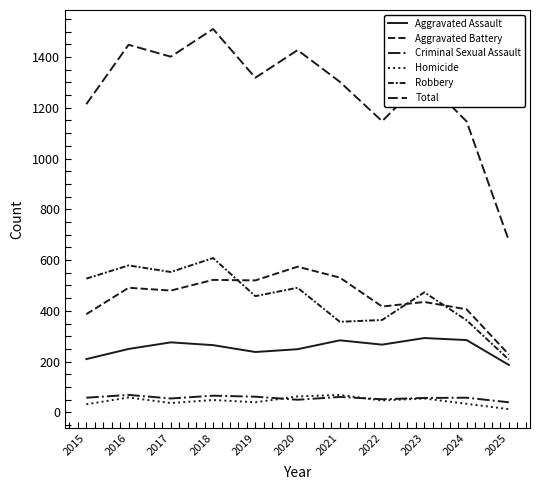

Between 2023 and 2024, which series saw the biggest shift?

Total